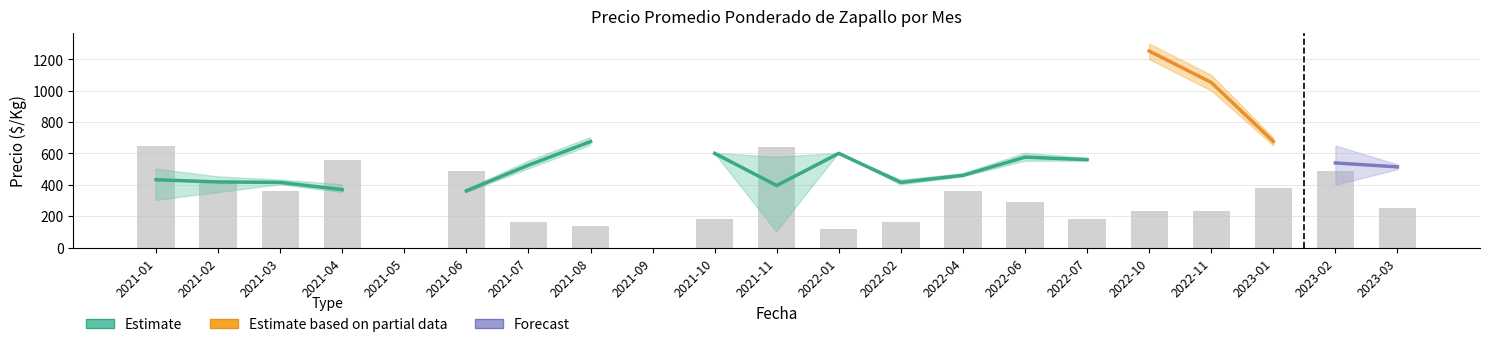

The Precio promedio ponderado series shows 600 at 2022-01. True or false?

True